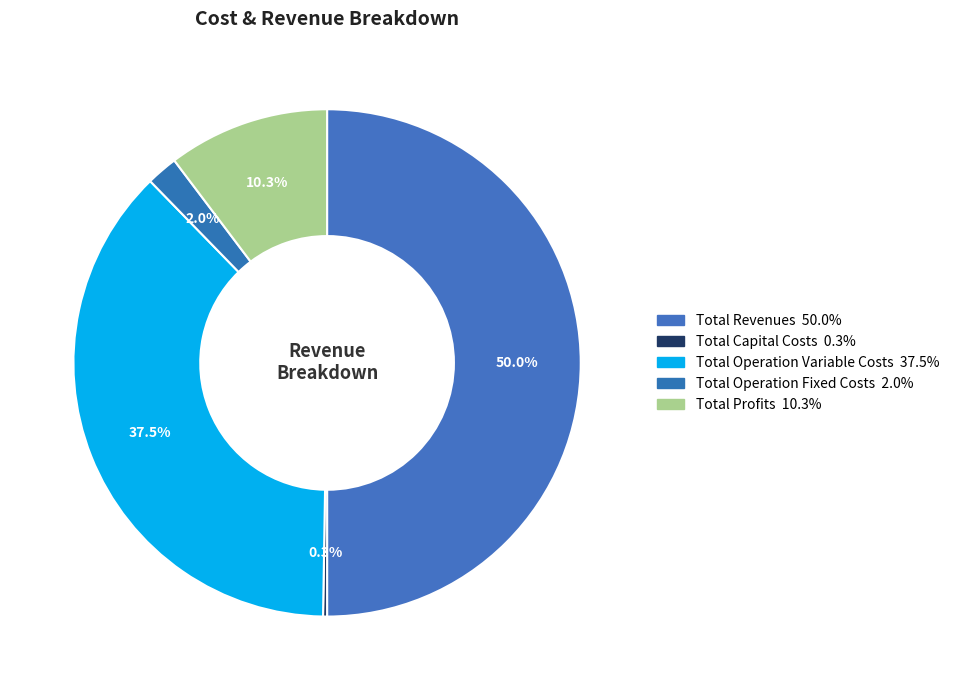

To the nearest percent, what is the average slice percentage?

20%